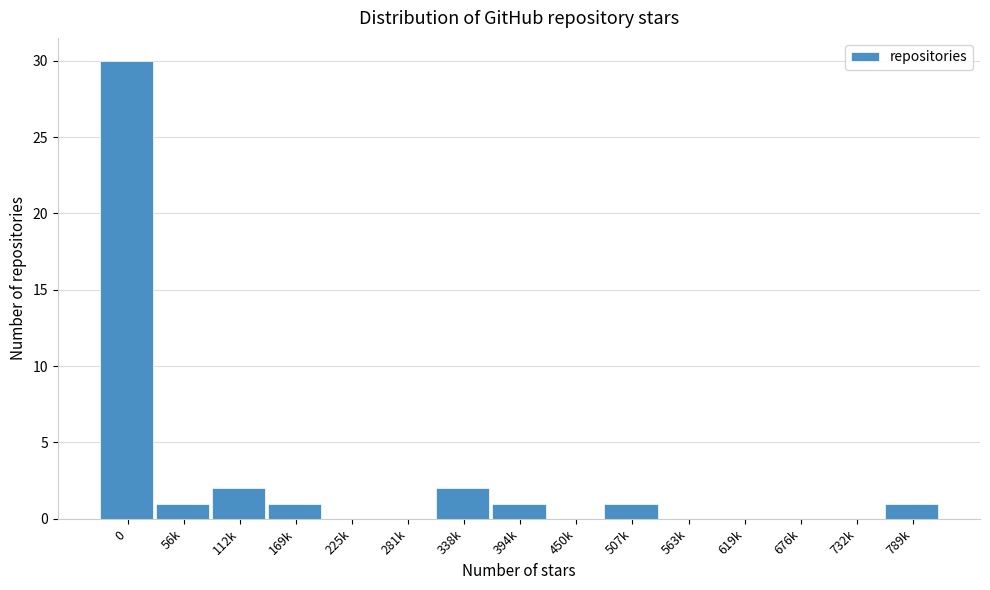

Reading left to right, transcribe all the data shown in this chart.

0=30	56k=1	112k=2	169k=1	225k=0	281k=0	338k=2	394k=1	450k=0	507k=1	563k=0	619k=0	676k=0	732k=0	789k=1